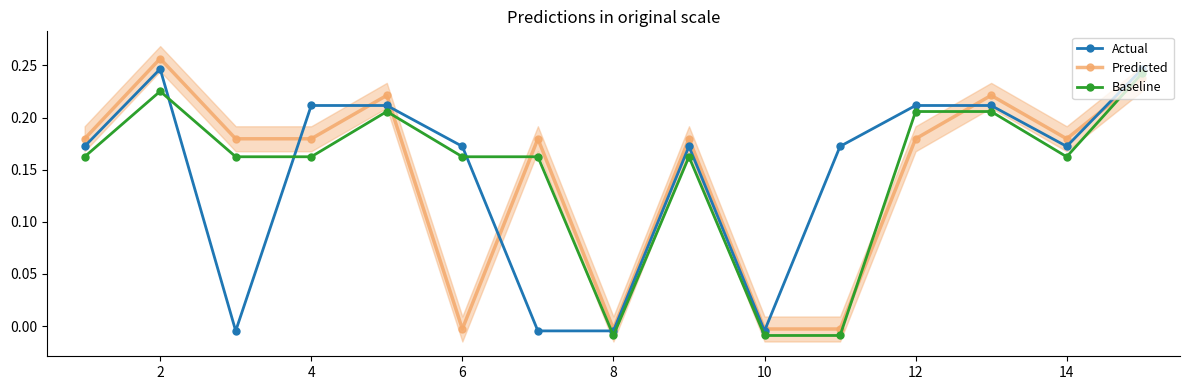

How many times do Baseline and Predicted cross each other?

5